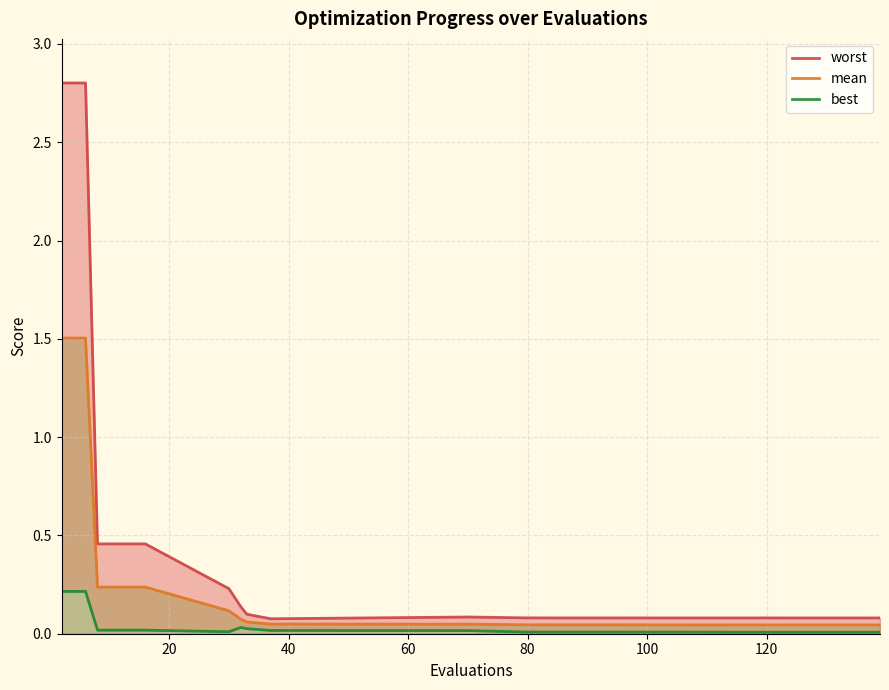

True or false: best and mean intersect in this chart.

False